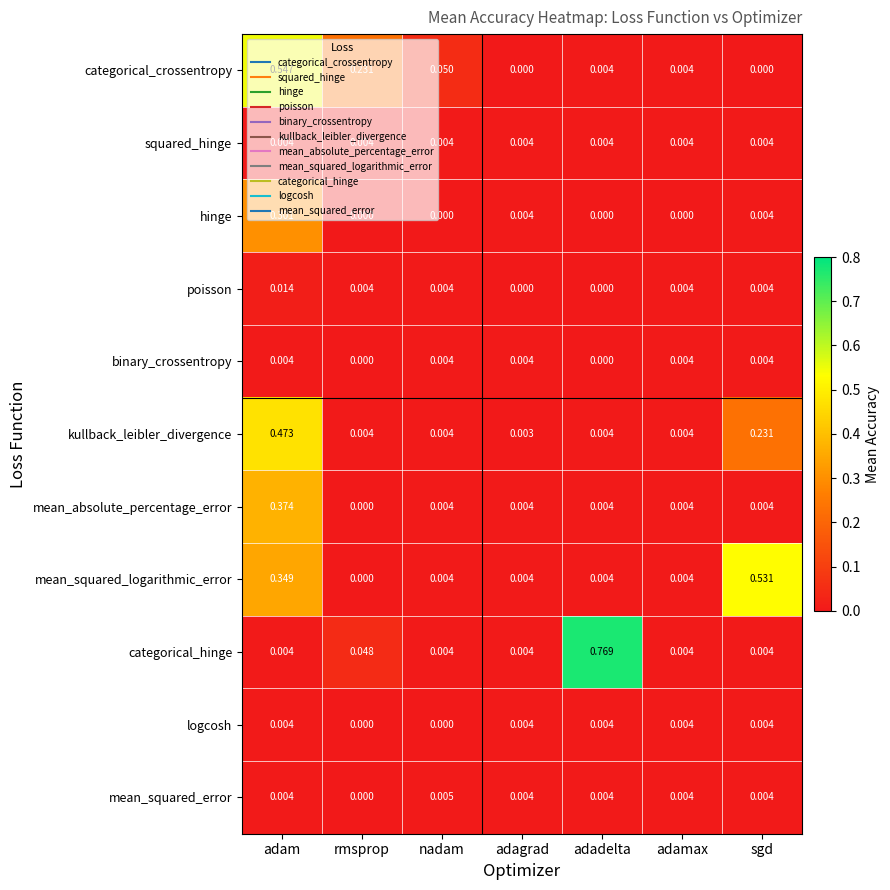

Which series has the largest total across all categories?

mean_squared_logarithmic_error